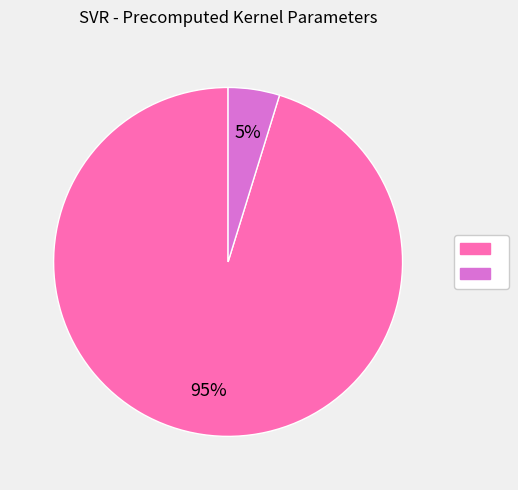

Does any single category account for the majority?

Yes